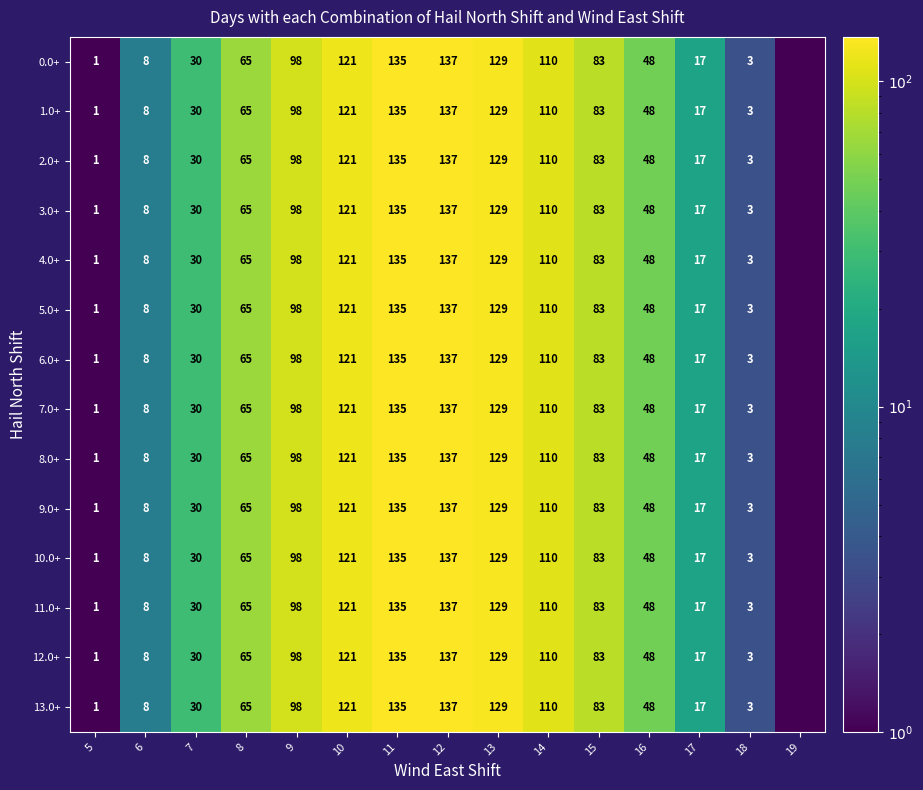

Is the value of 8.0+ at 13 greater than the value of 11.0+ at 7?

Yes